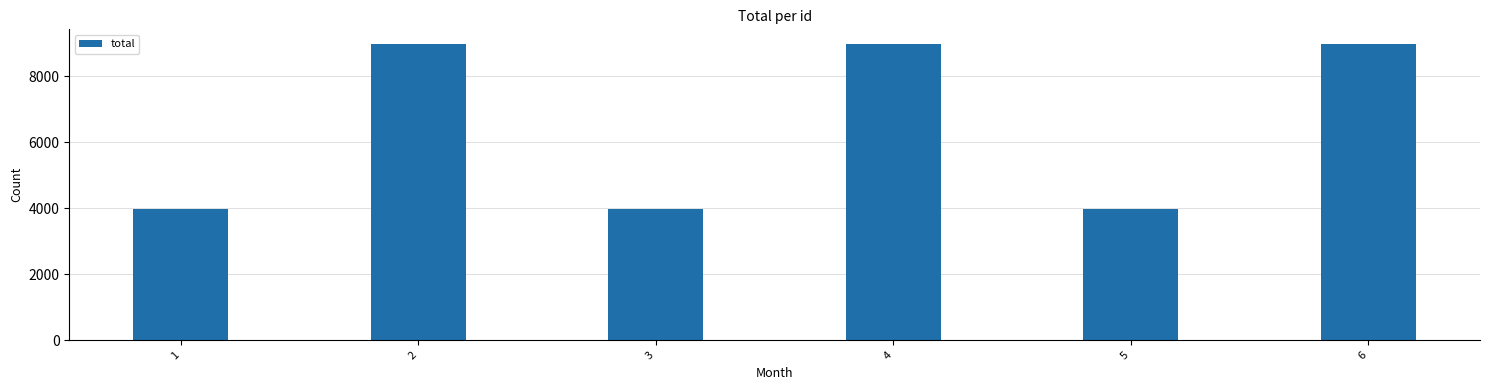

The value at 1 is 3980. True or false?

True